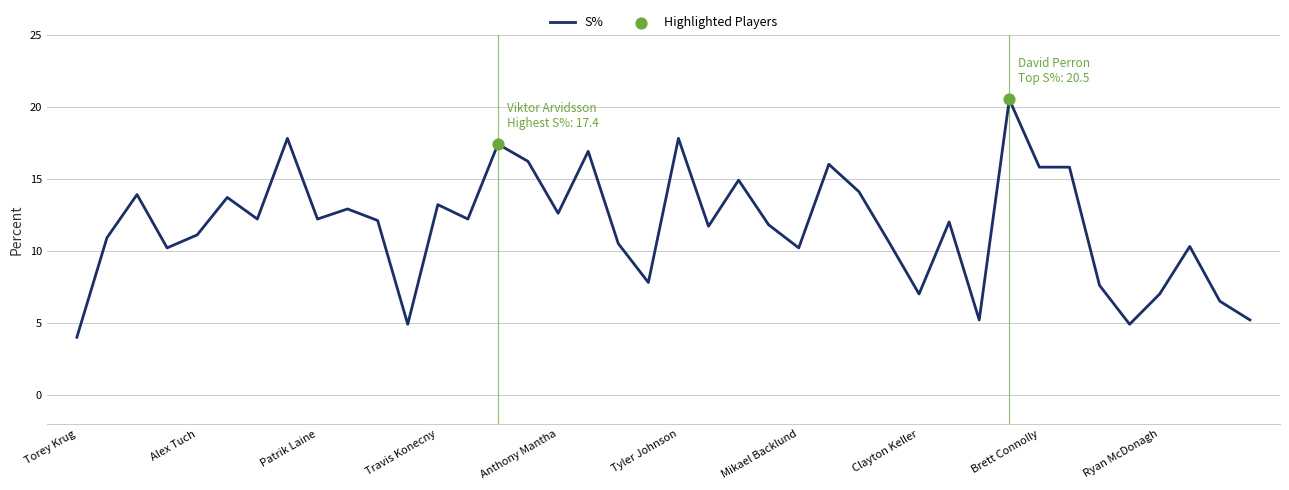

What is the difference between the maximum and minimum values?

16.5